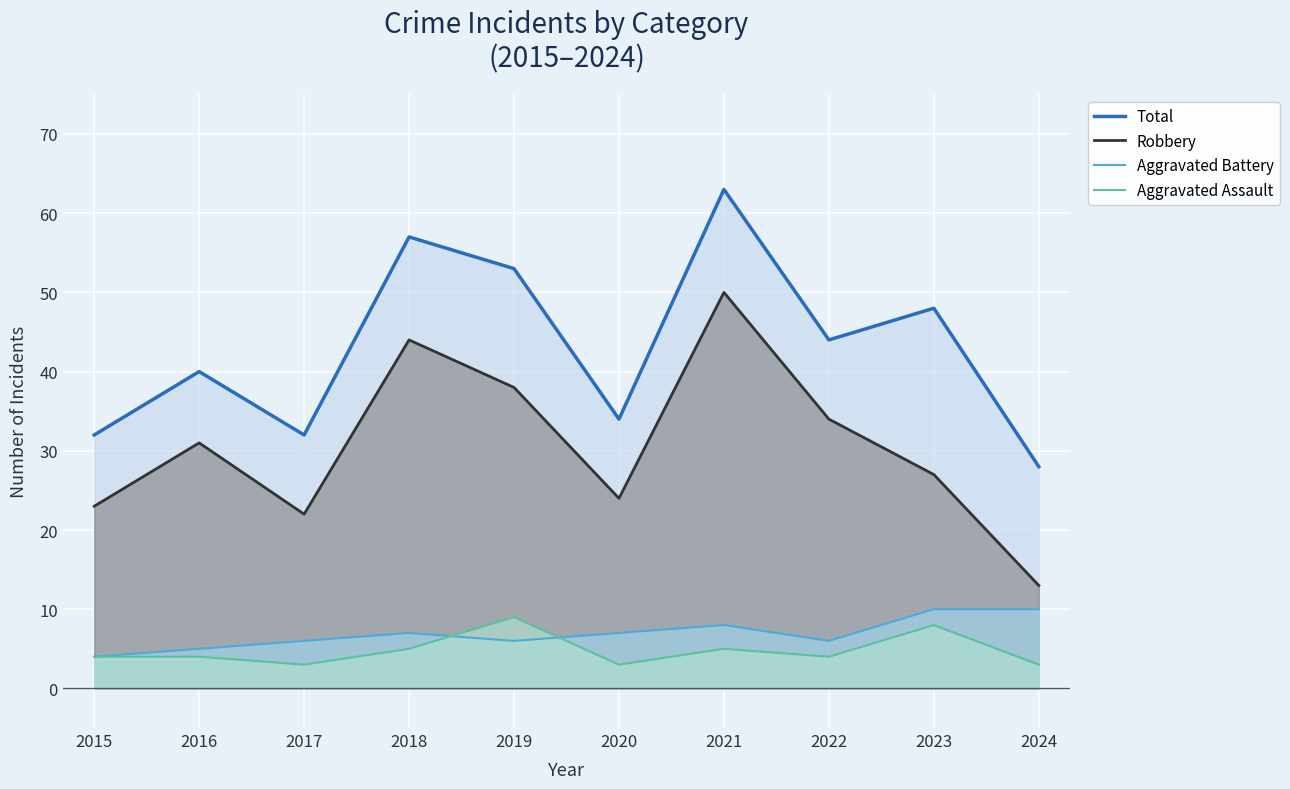

At which category is the sum across all series the highest?

2021